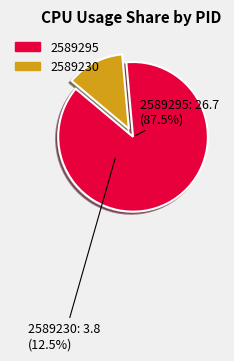

To the nearest percent, what is the combined percentage of 2589295 and 2589230?

100%